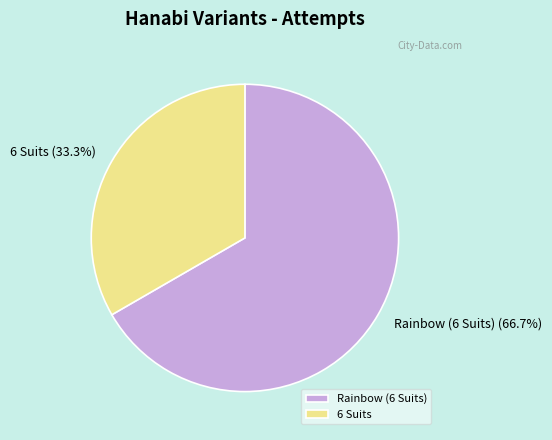

To the nearest percent, what percentage of the pie is Rainbow (6 Suits)?

67%